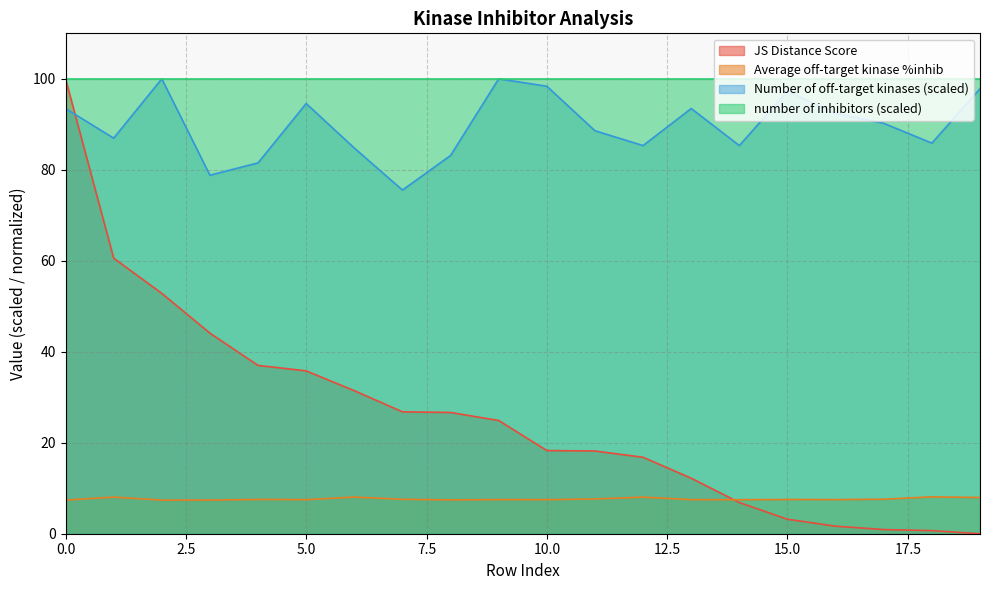

Is it true that Number of off-target kinases equals 127.5 at 13?

False